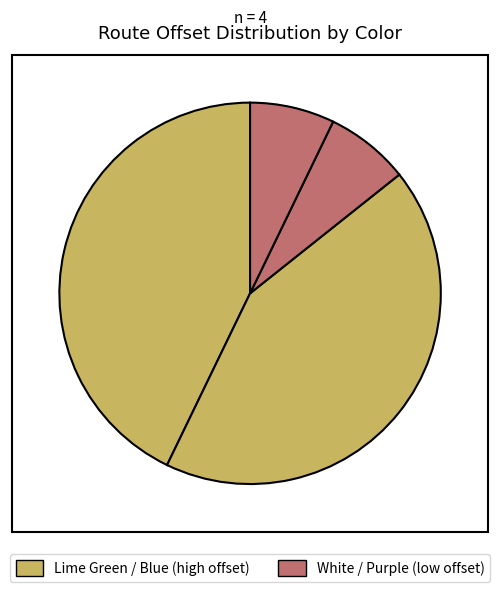

To the nearest percent, what is the average slice percentage?

25%